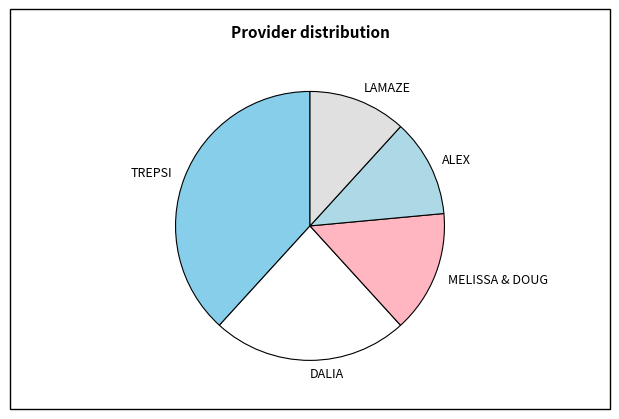

Which slice is the largest?

TREPSI